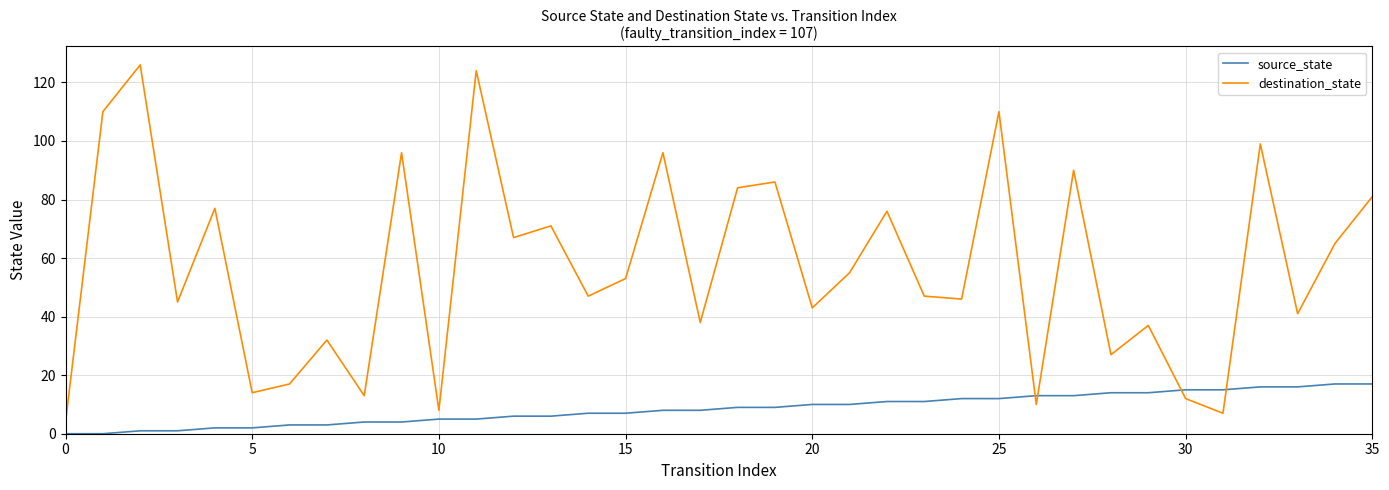

What is the minimum value for destination_state?

4